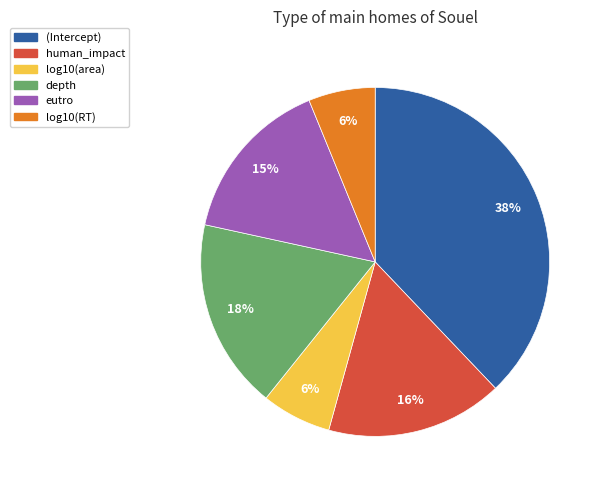

To the nearest percent, what is the average slice percentage?

17%